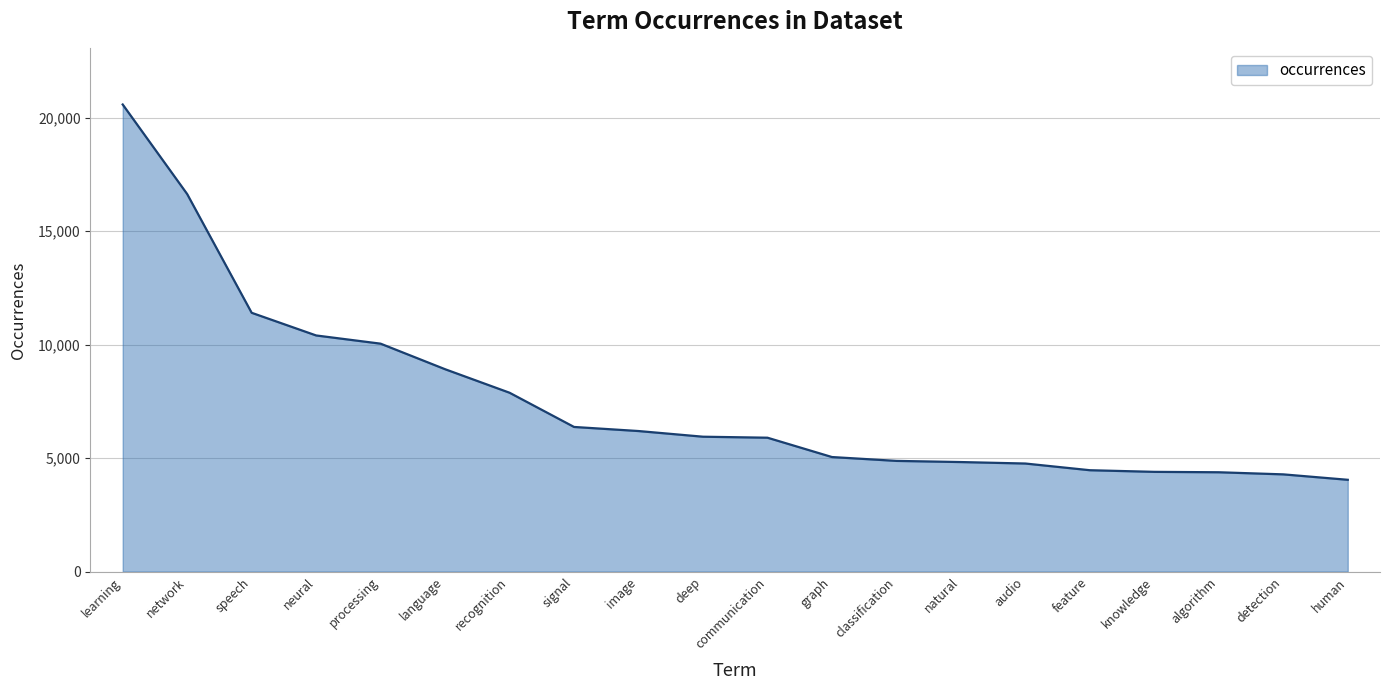

What value does the data have at signal, to the nearest 10?

6380